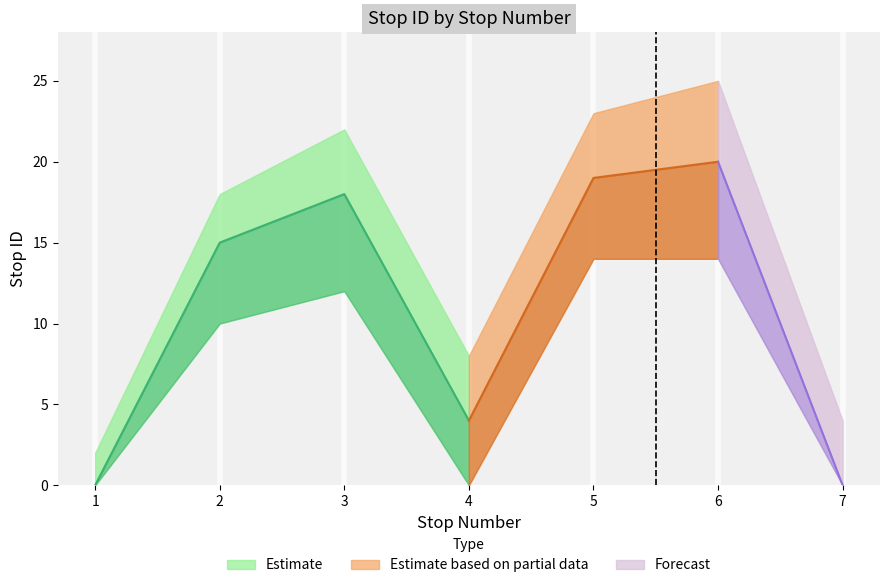

What is the sum of the stop ID upper values at 1 and 3?

24